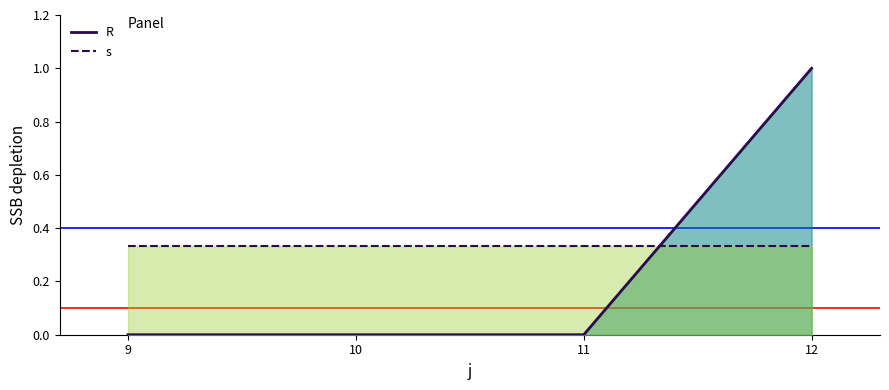

Which series has the largest total across all categories?

s